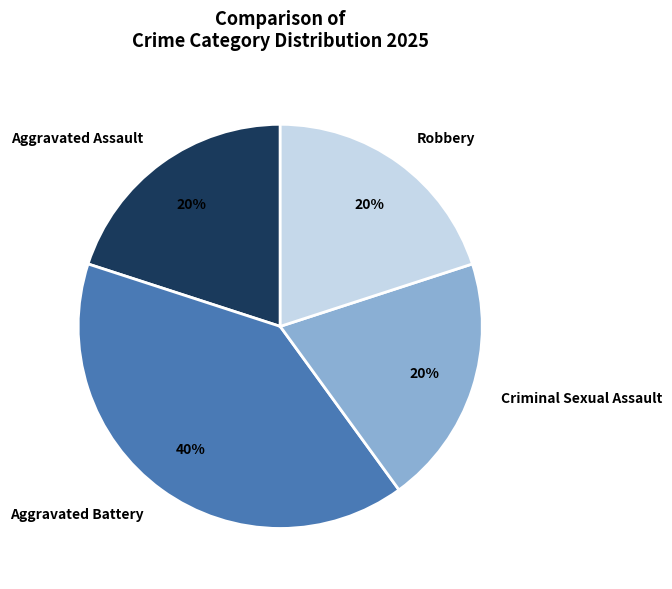

To the nearest percent, what is the difference between the largest and smallest slice percentages?

20%